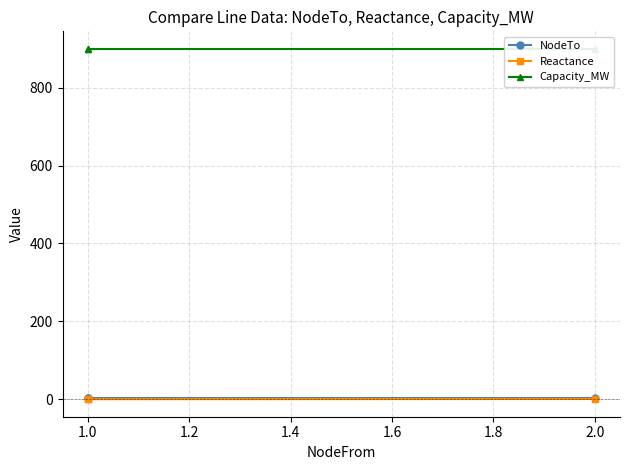

The value of Capacity_MW at 1.0 is 282.6. True or false?

False